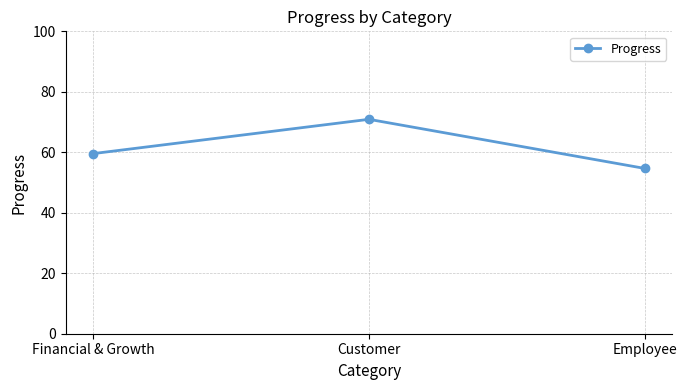

At which label does the data first exceed 59?

Financial & Growth